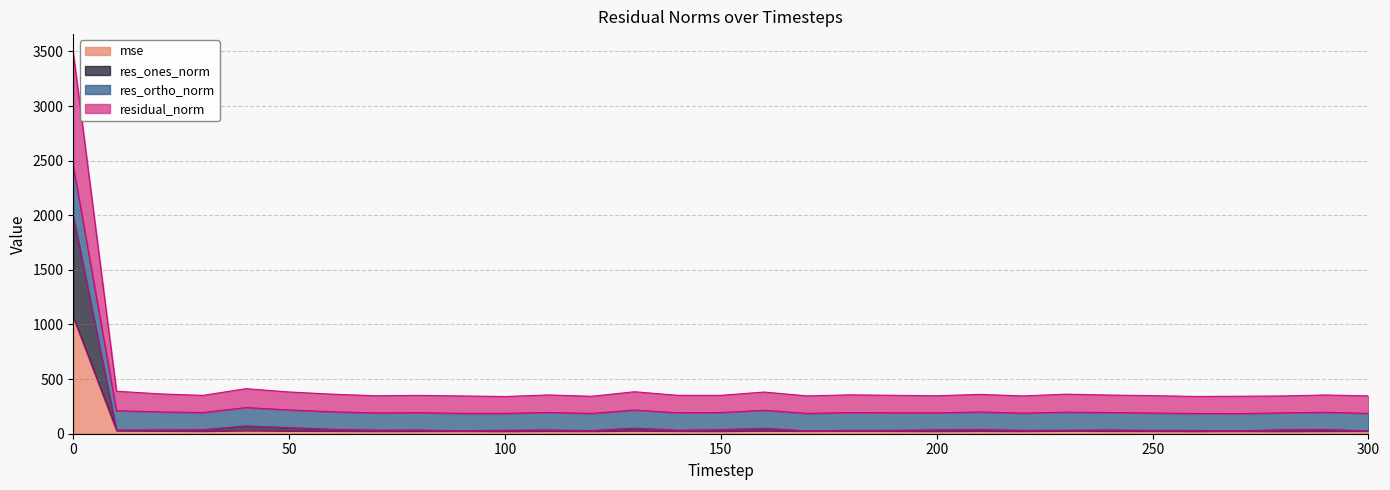

What is the maximum value for mse?

1066.9